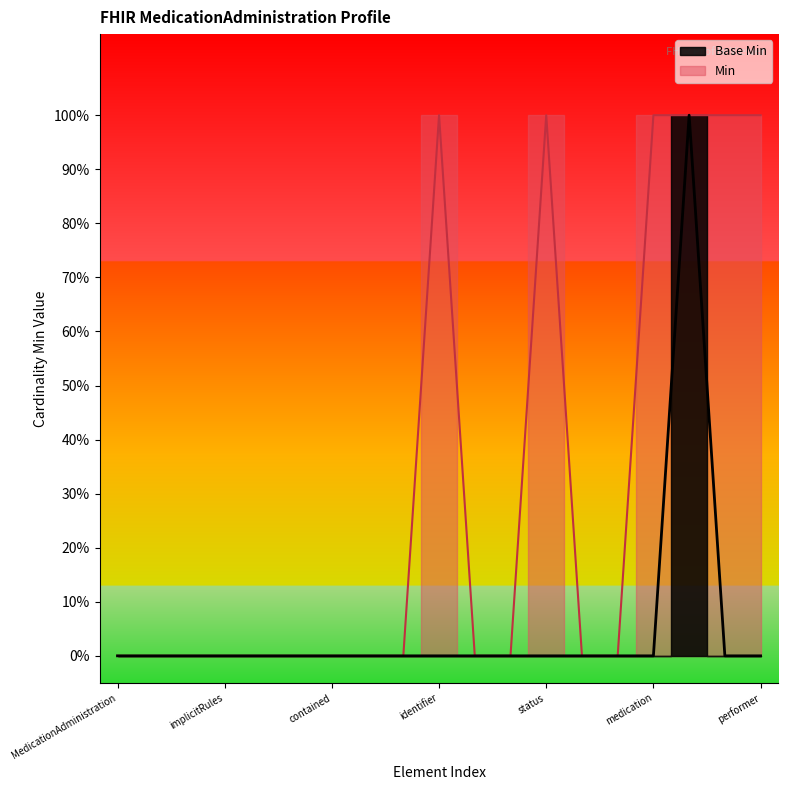

True or false: the data shows 0 at identifier.

True